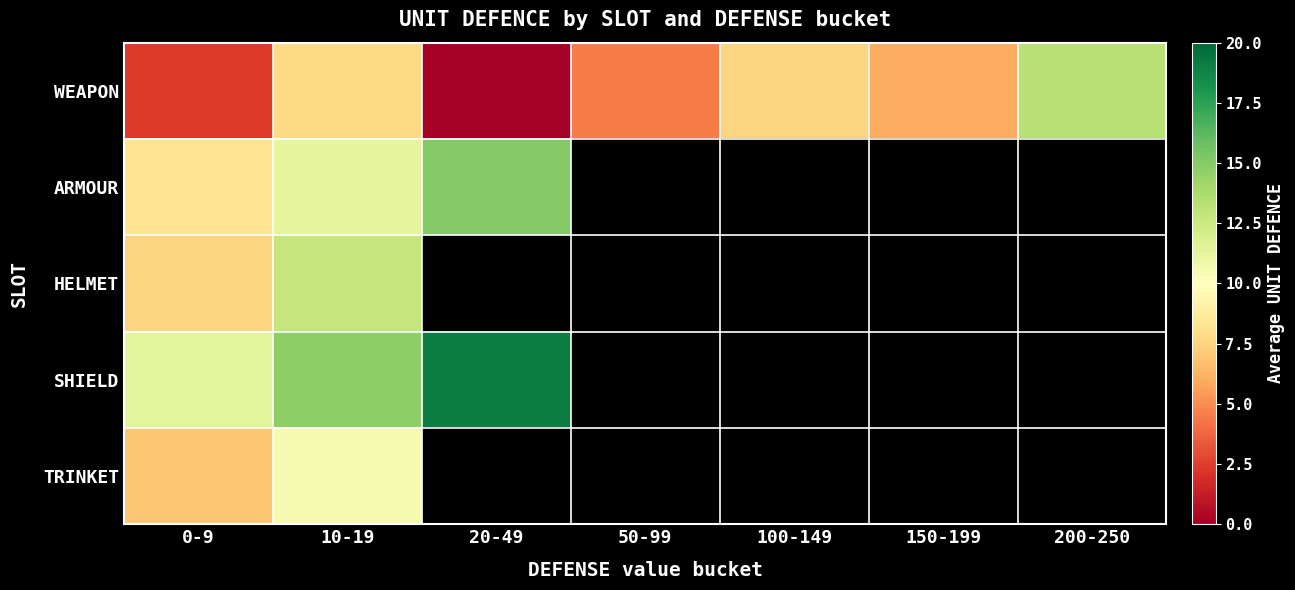

What is the lowest value of the TRINKET series?

7.0